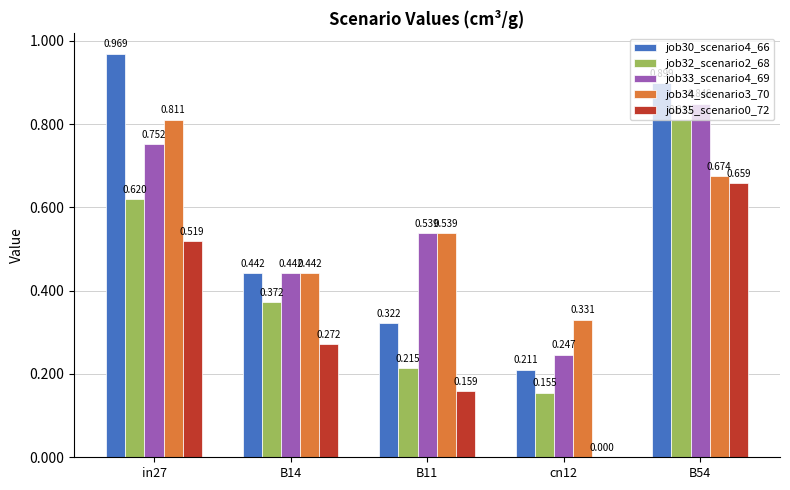

Is the value of job33_scenario4_69 at B54 greater than the value of job32_scenario2_68 at B11?

Yes